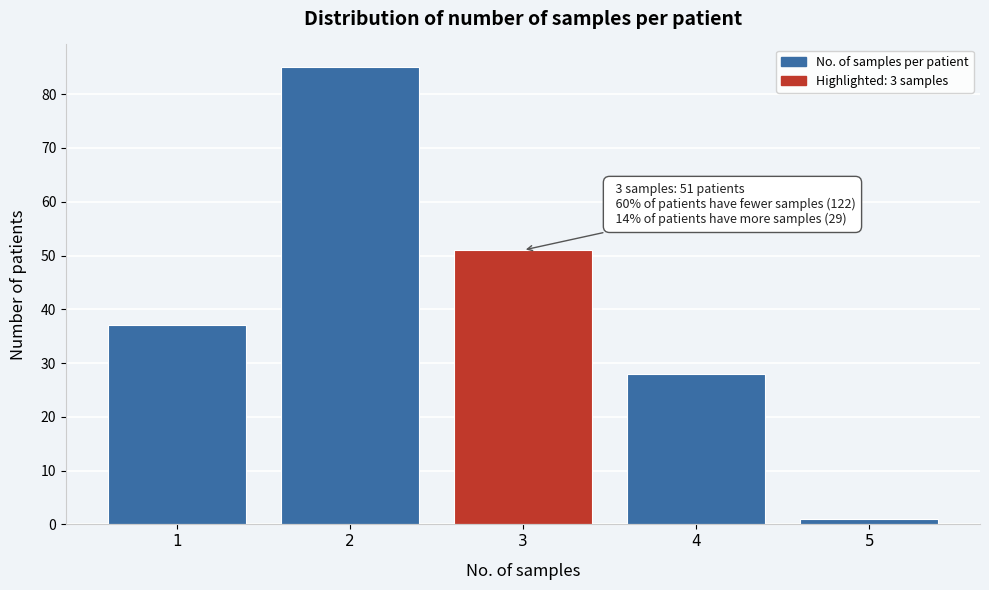

Reading left to right, what are all the values shown in this chart?

37	85	51	28	1